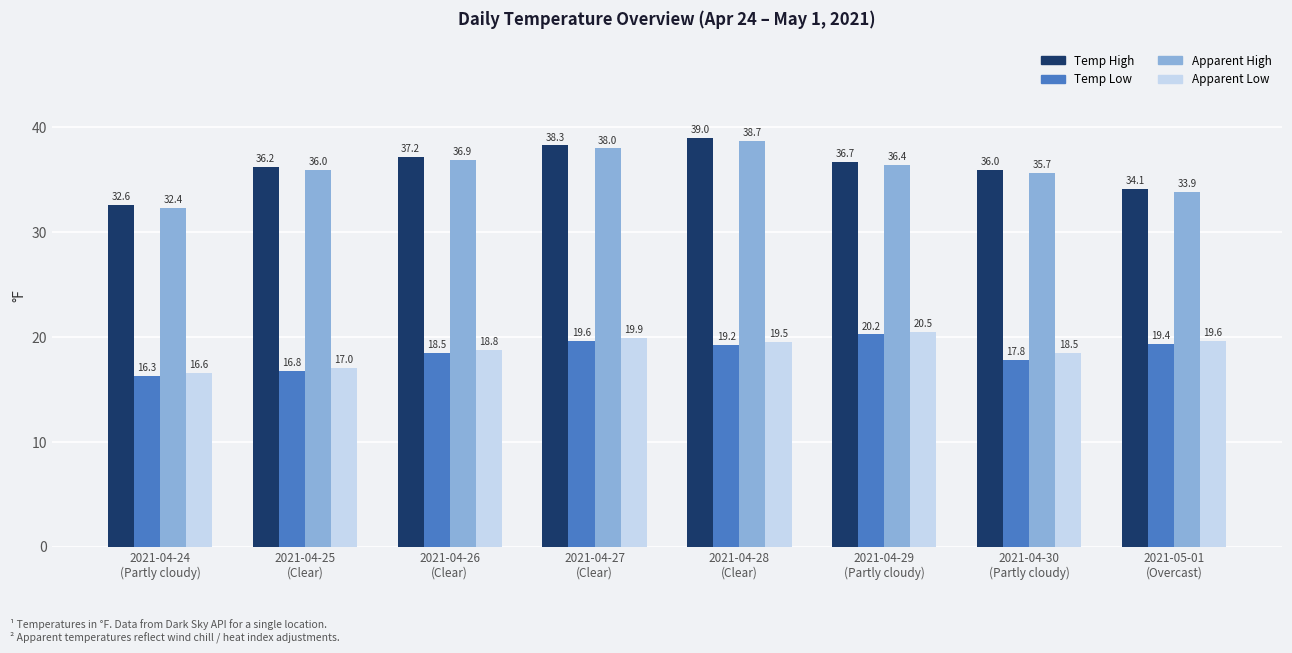

At 2021-05-01
(Overcast), list the series in order from largest to smallest.

Temp High, Apparent High, Apparent Low, Temp Low